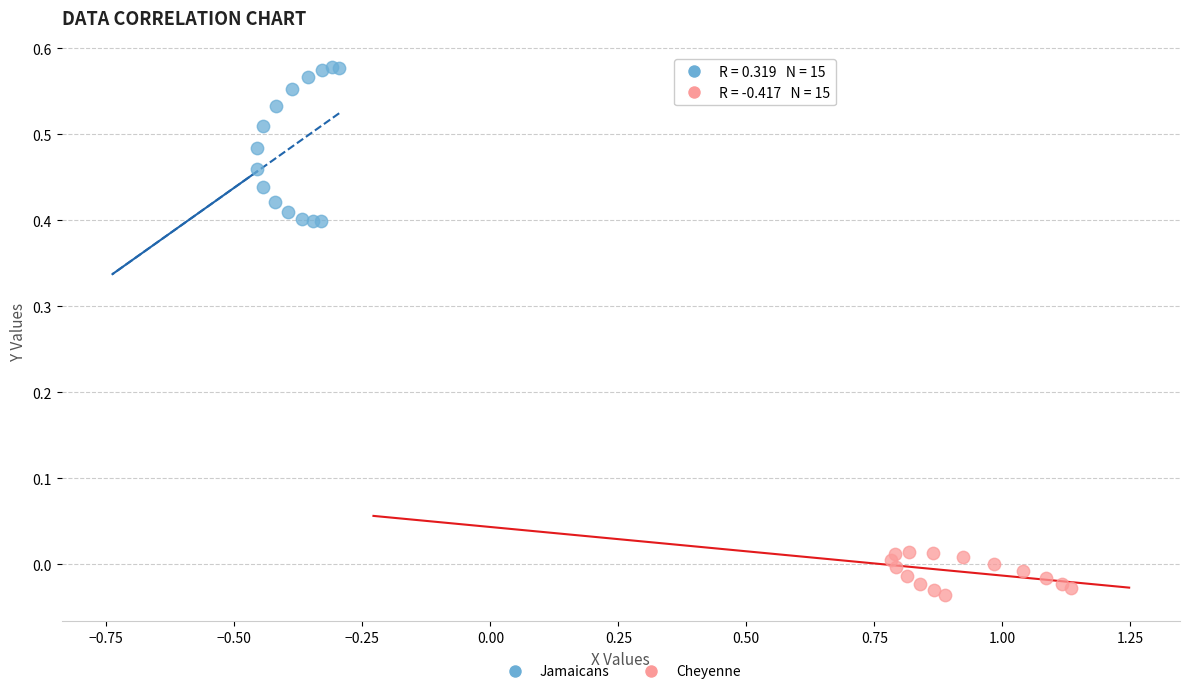

Which series contains the highest Y value?

Jamaicans